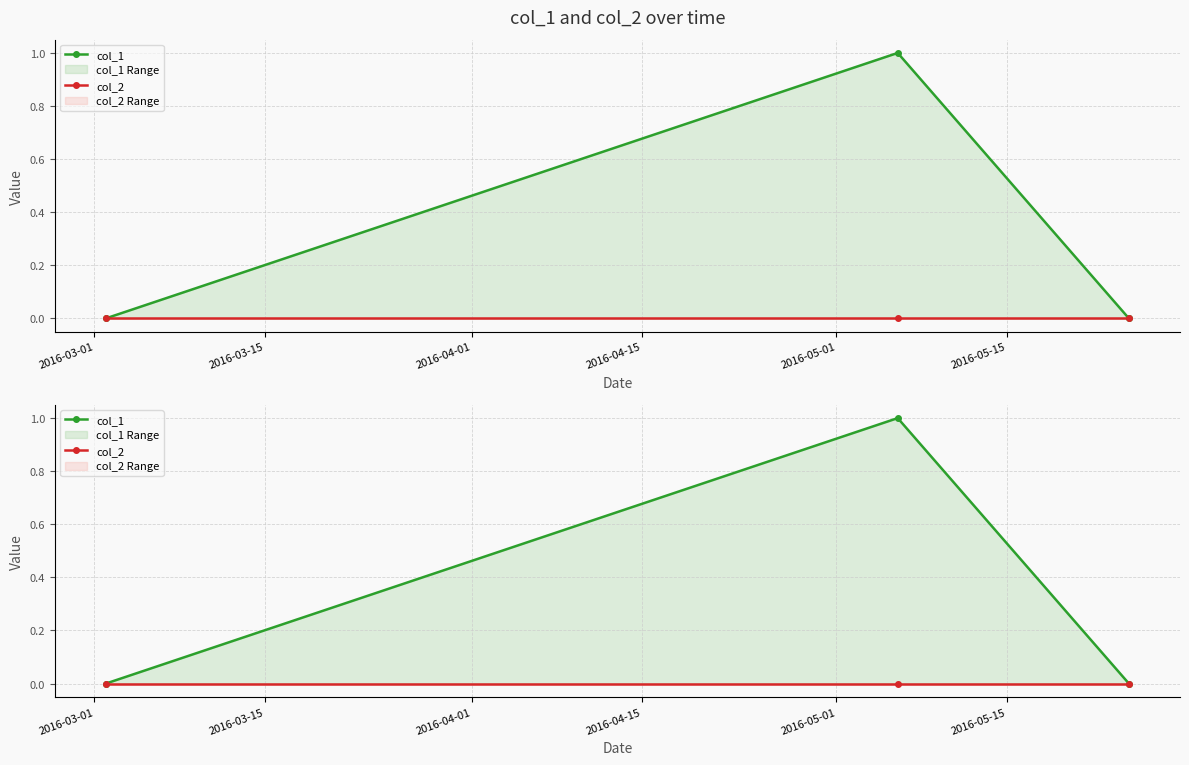

List the series in order of their overall mean, highest first.

col_1, col_2